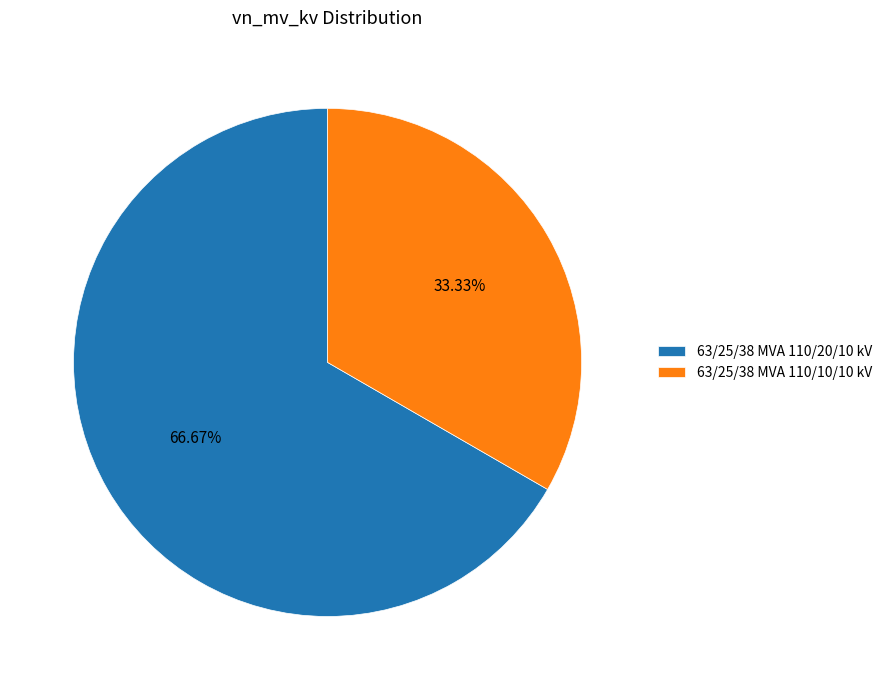

Count the number of slices in the pie.

2